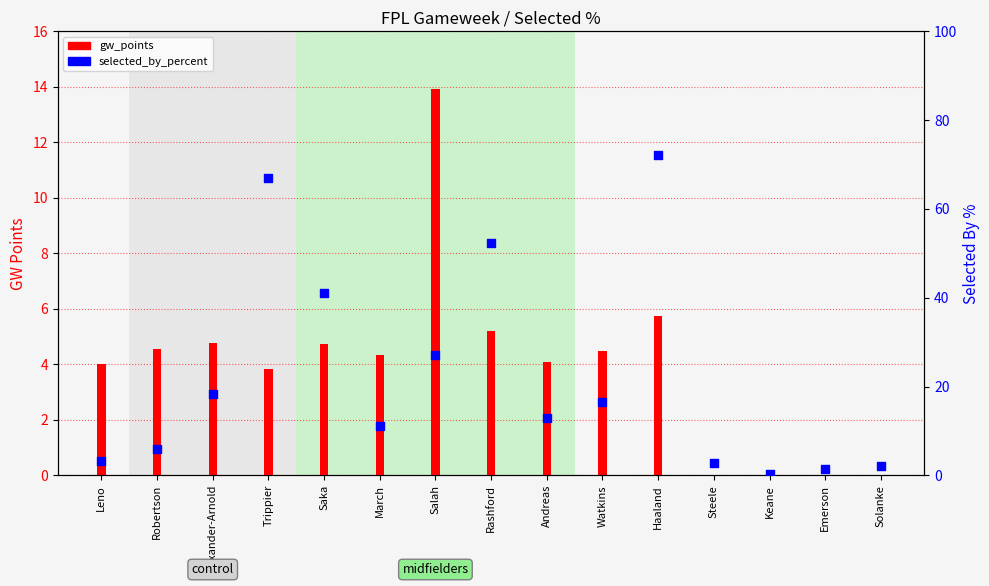

At how many categories does at least one series exceed 7?

9